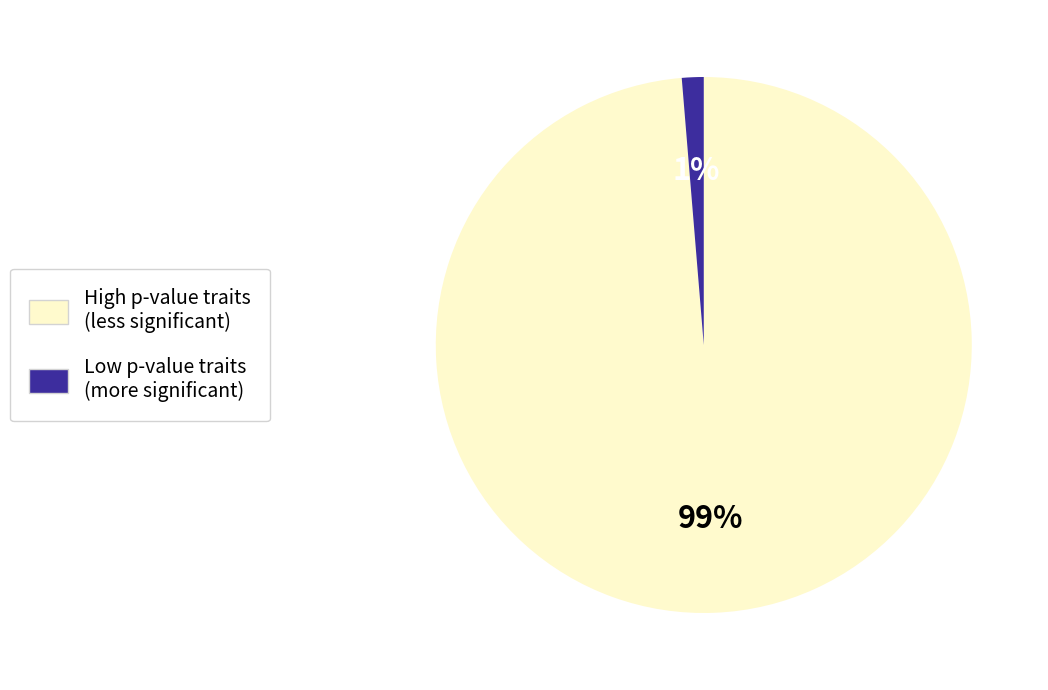

Count the number of slices in the pie.

2